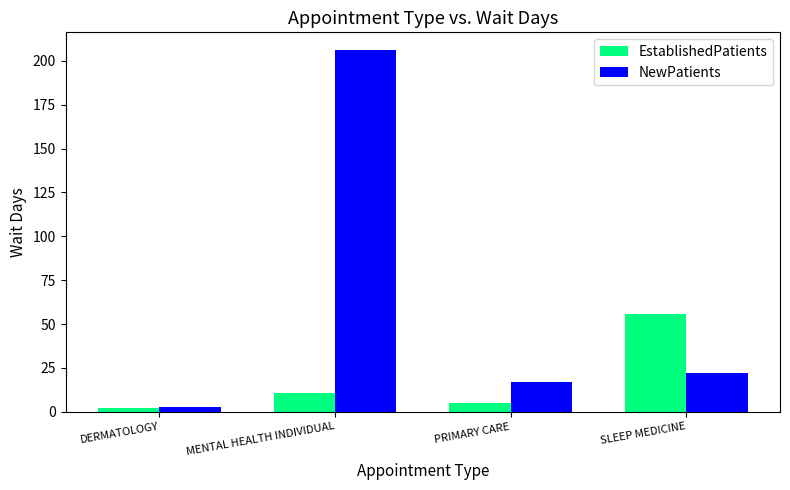

How many values in the NewPatients series are below 22?

2